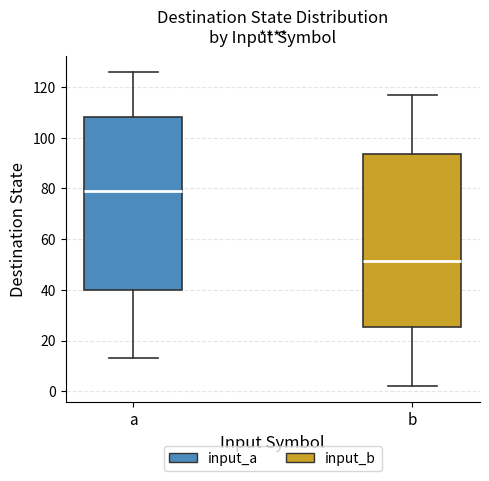

Reading left to right, read every box against the y-axis: the position of its median line, the range the box covers, and the ends of its whiskers. The values are not printed on the chart, so give them approximately, as read against the axis.

a: median 80, box 40 to 108, whiskers 14 to 126
b: median 52, box 26 to 94, whiskers 2 to 118